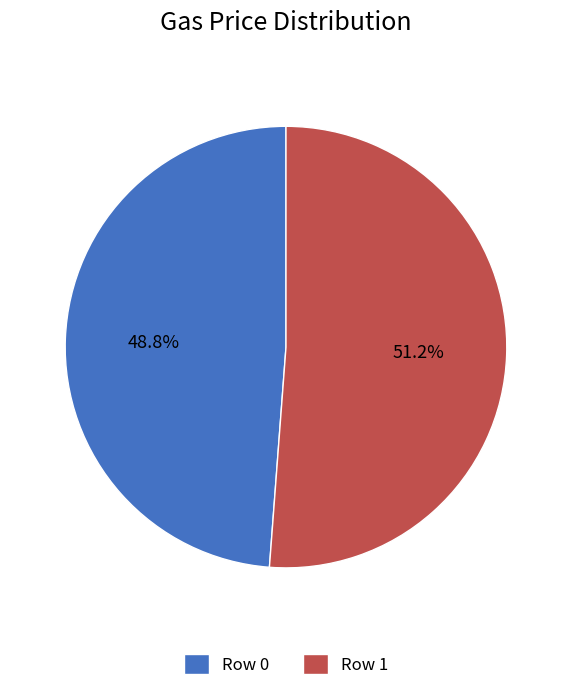

Which slice represents more than half of the pie?

Row 1